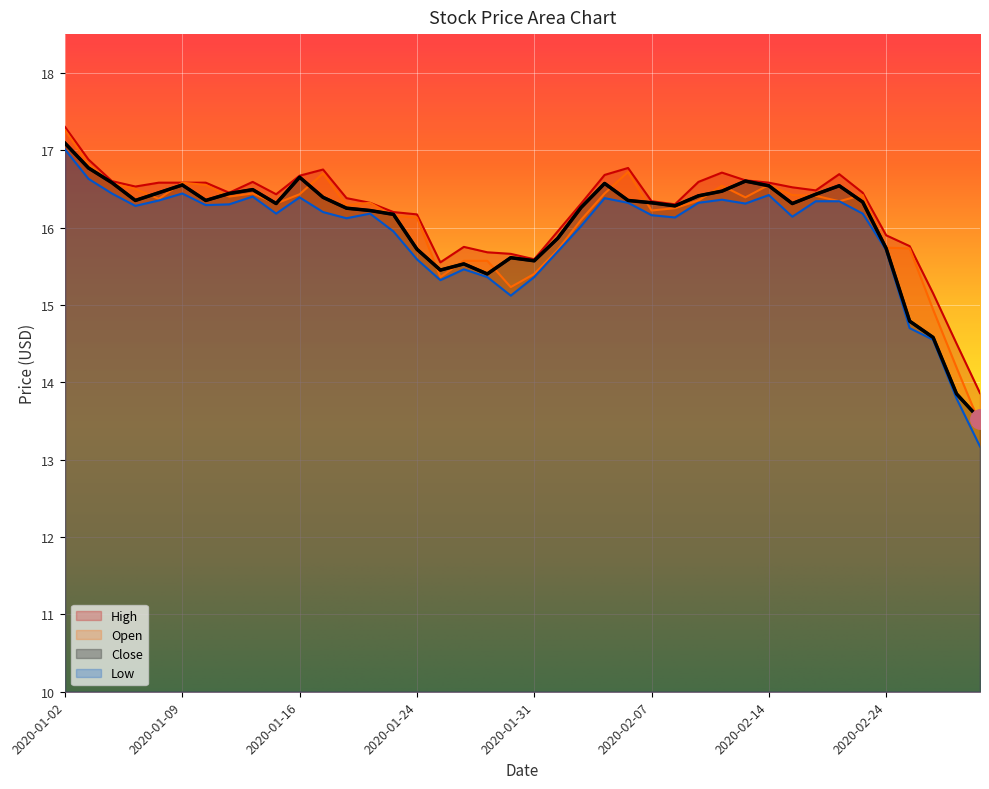

True or false: High and Low cross at least once.

False